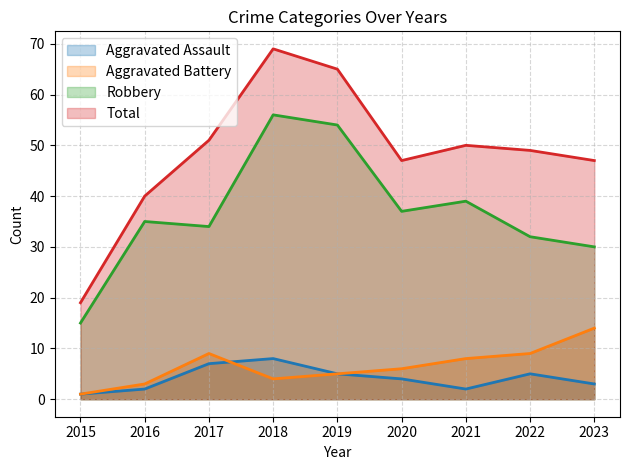

True or false: Total and Robbery intersect in this chart.

False